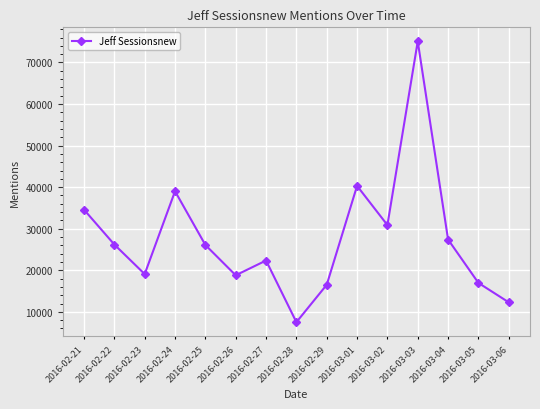

Which category has the lowest value across all series?

2016-02-28